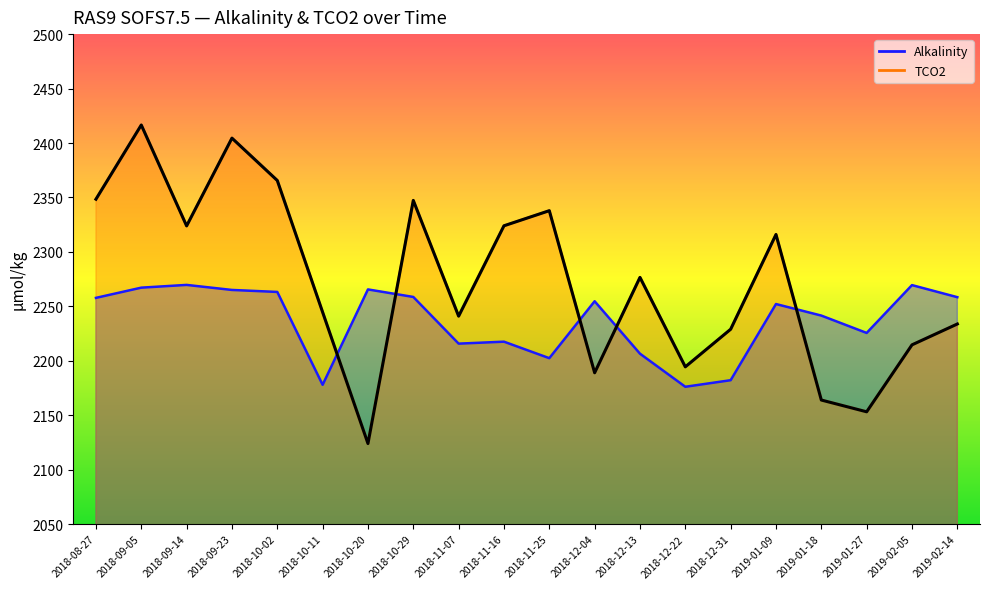

True or false: TCO2 has more than 0 interior local peaks.

True